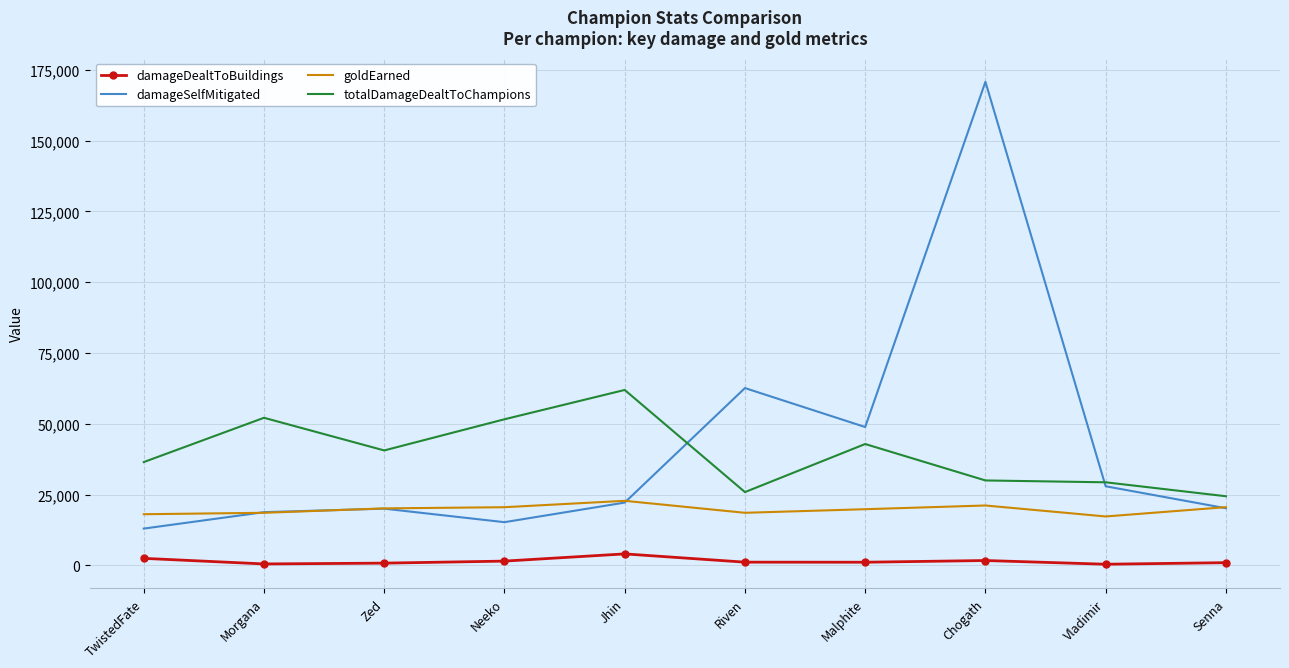

At which category is the sum across all series the highest?

Chogath